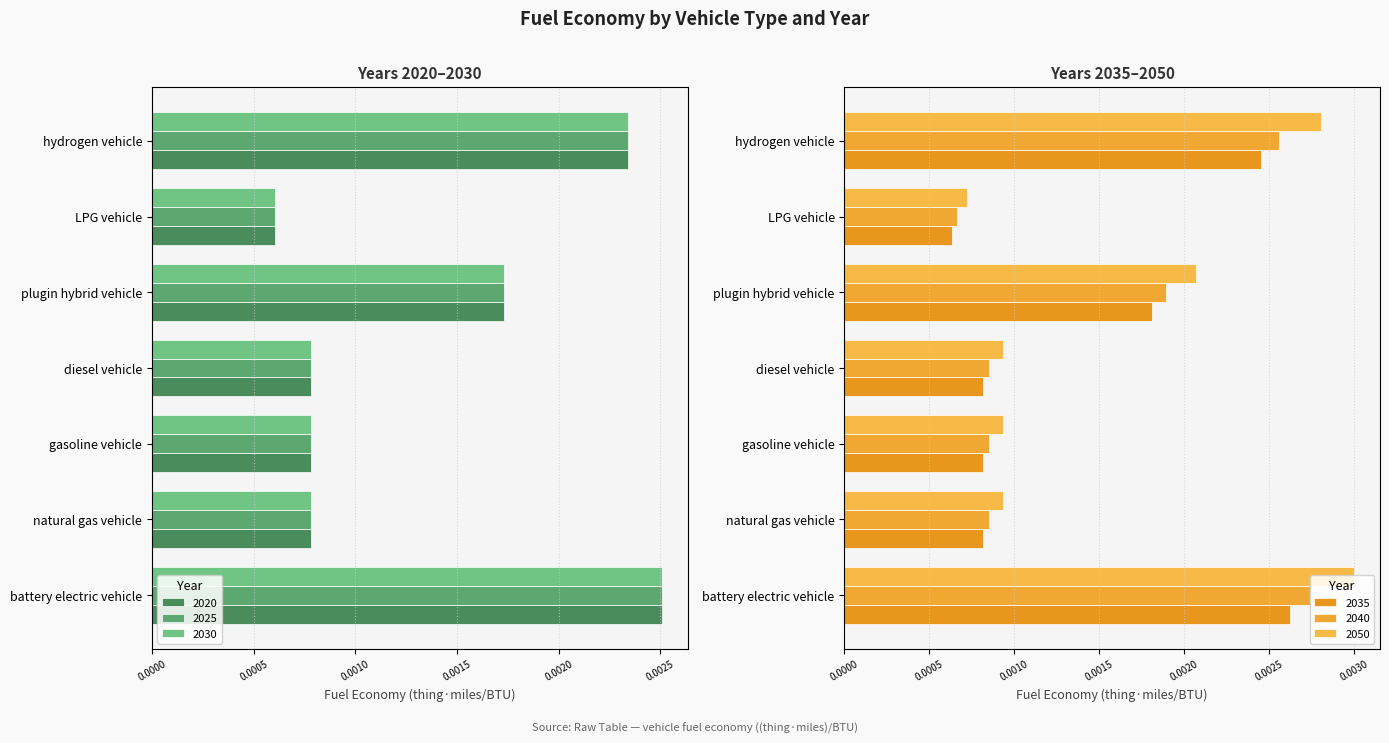

How many 2040 values are between 0 and 1?

7